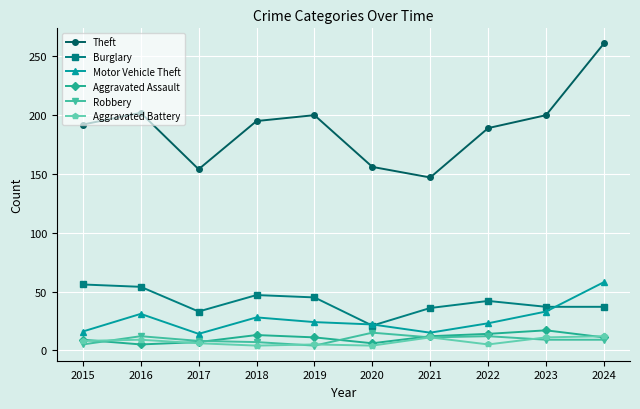

Which series has the widest spread of values?

Theft